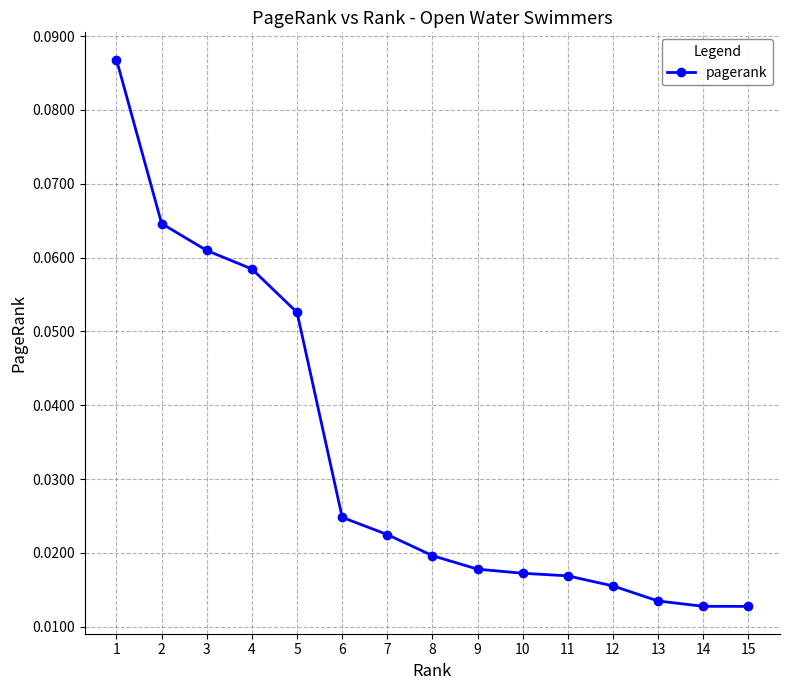

Count the values in the range 0 to 1.

15